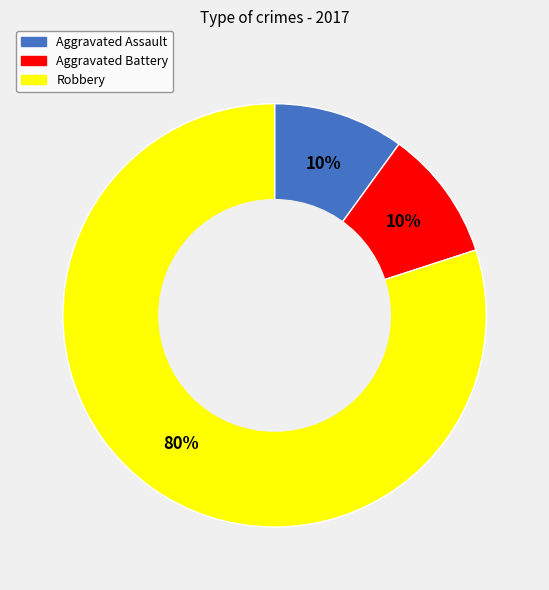

Approximately how many times larger is the value at Aggravated Assault compared to Aggravated Battery?

1.0